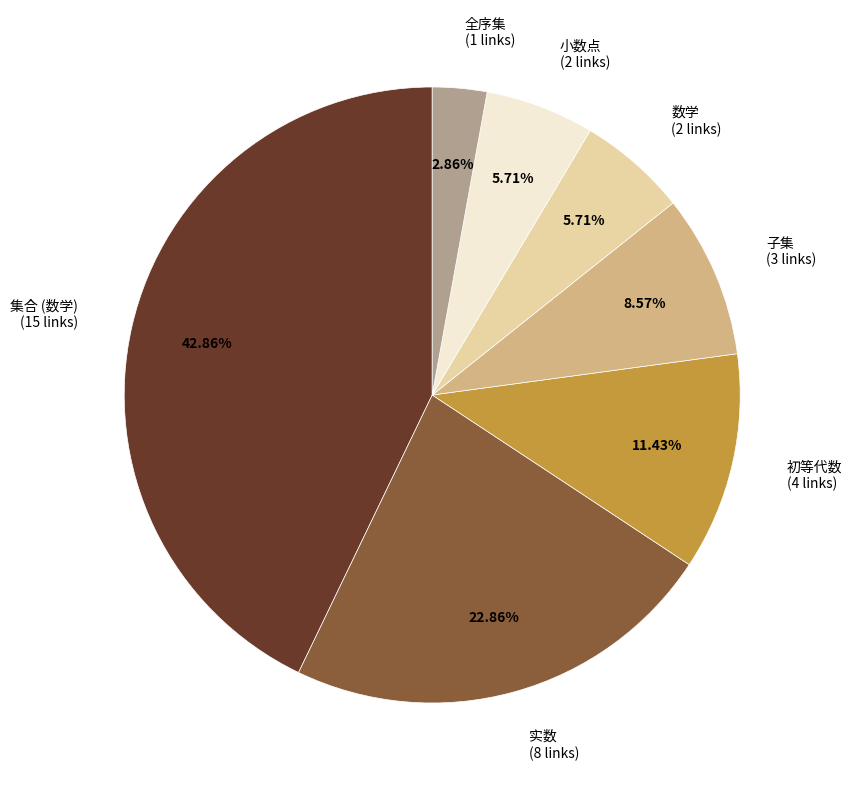

Does 数学 represent more than half of the total?

No